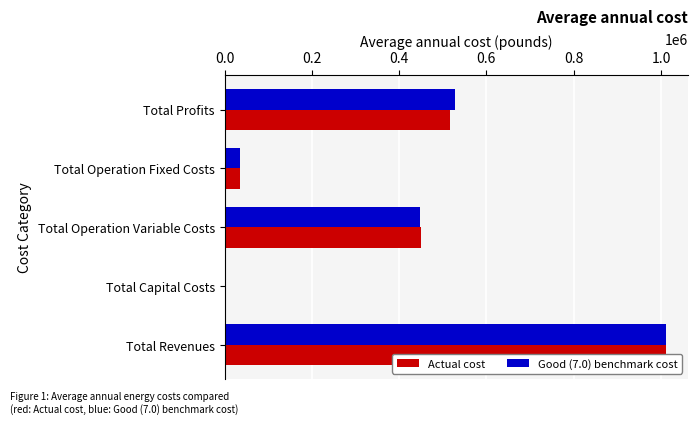

Which has a higher value, Total Operation Variable Costs or Total Capital Costs?

Total Operation Variable Costs